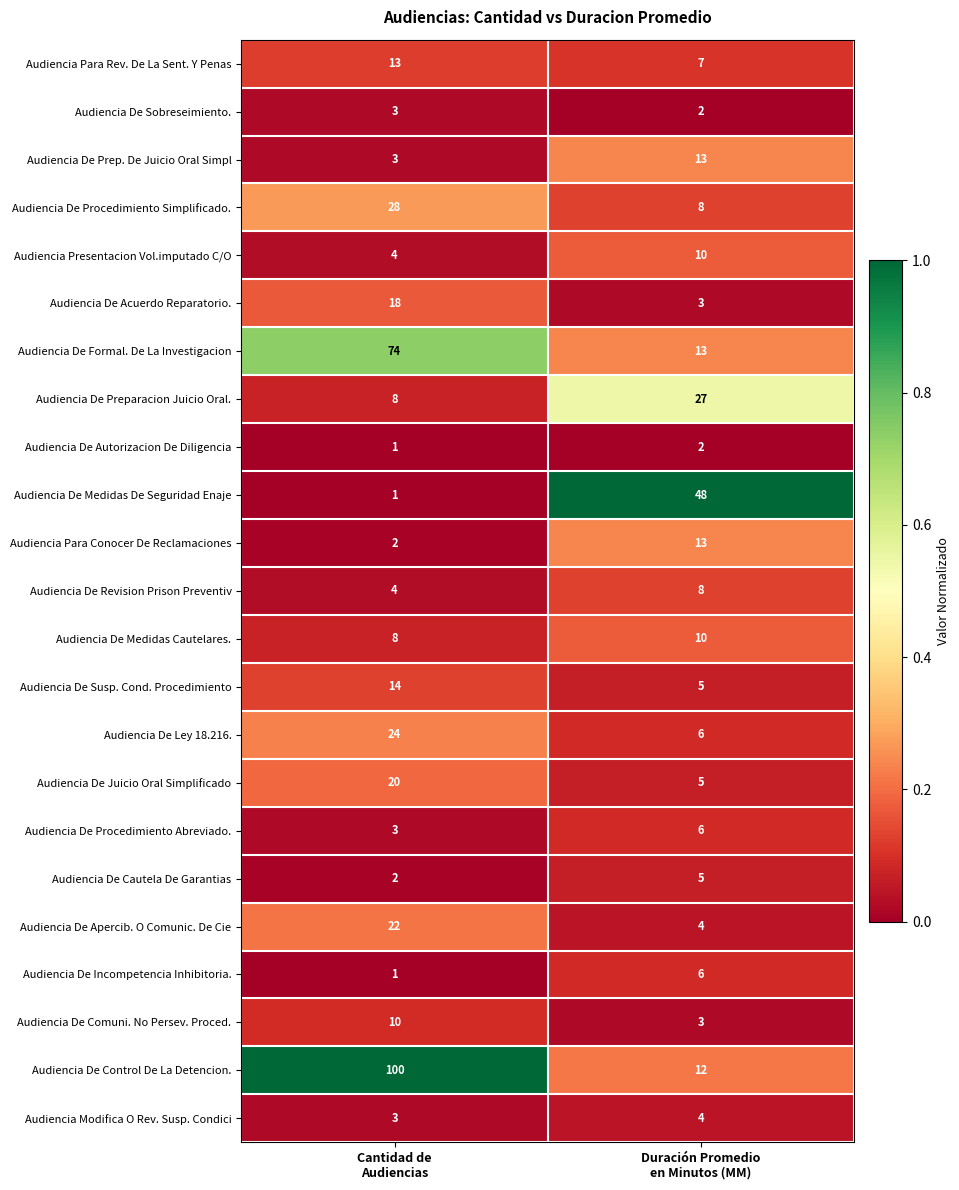

What is the sum of all Audiencia De Acuerdo Reparatorio. values?

21